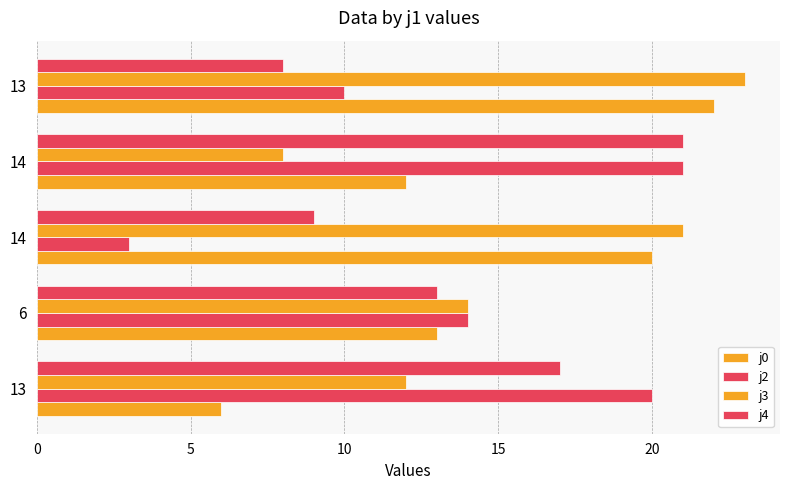

How many data points in j3 are less than 14?

2